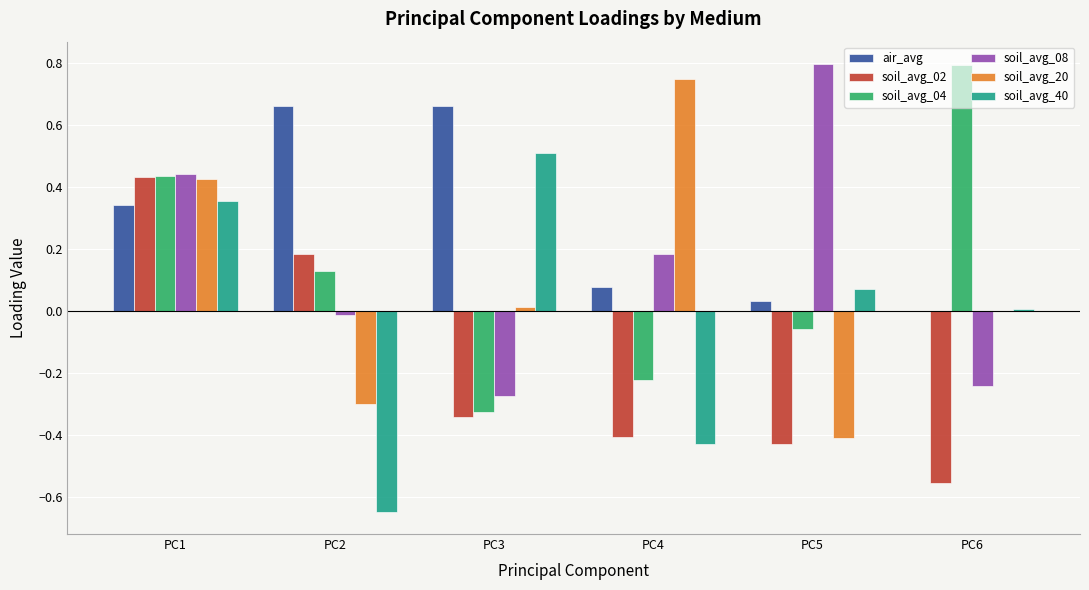

What is the maximum value shown in the chart?

0.8